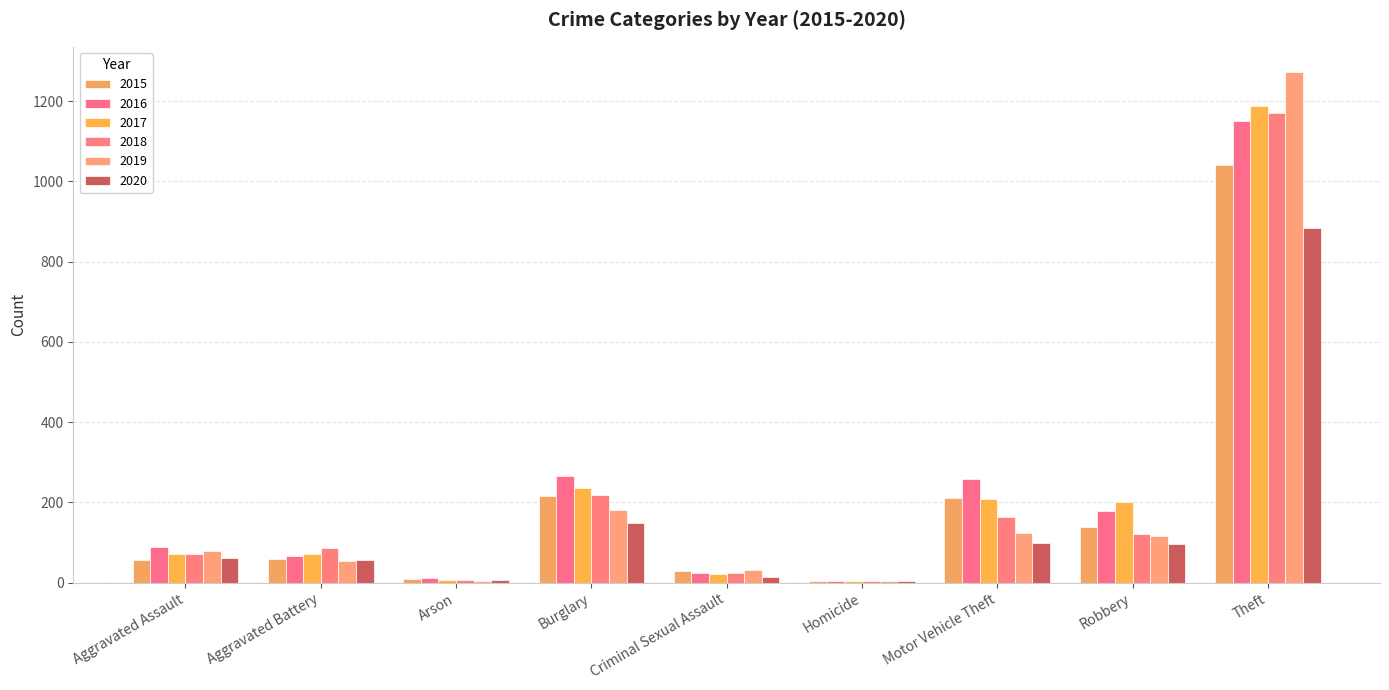

How many groups of bars are there?

9